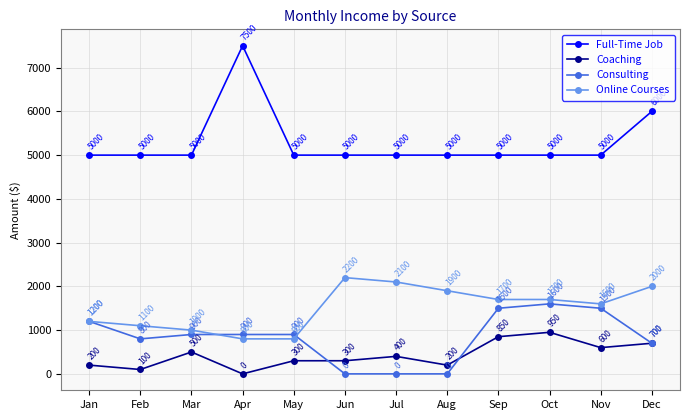

What is the average value of the Consulting series?

833